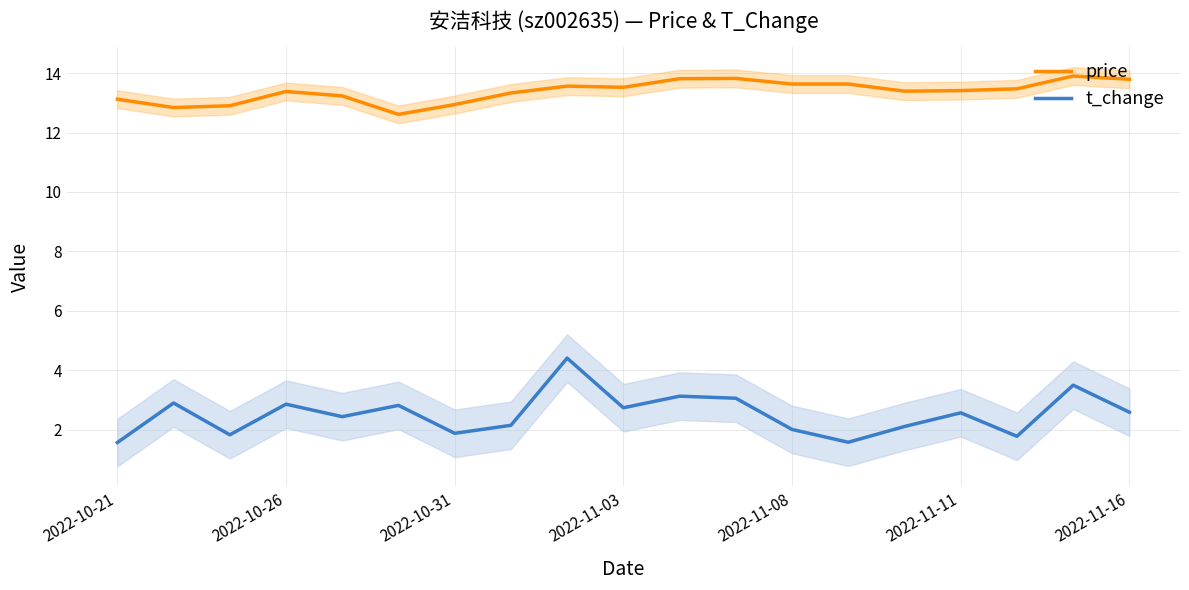

Is the value of t_change at 2022-10-26 greater than the value of price at 2022-10-31?

No